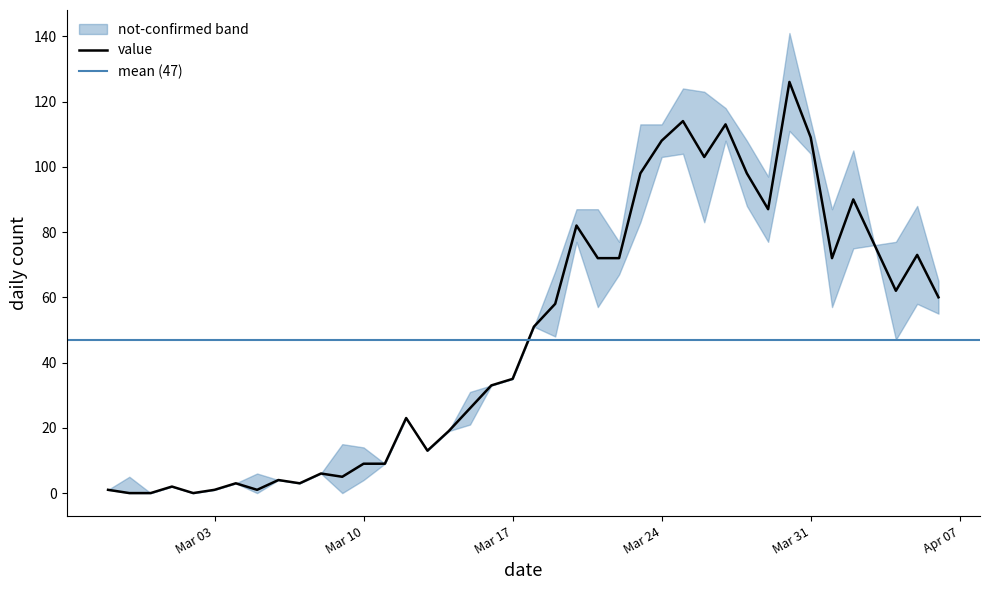

List the labels in order of value, smallest first.

2020-02-28, 2020-02-29, 2020-03-02, 2020-02-27, 2020-03-03, 2020-03-05, 2020-03-01, 2020-03-04, 2020-03-07, 2020-03-06, 2020-03-09, 2020-03-08, 2020-03-10, 2020-03-11, 2020-03-13, 2020-03-14, 2020-03-12, 2020-03-15, 2020-03-16, 2020-03-17, 2020-03-18, 2020-03-19, 2020-04-06, 2020-04-04, 2020-03-21, 2020-03-22, 2020-04-01, 2020-04-05, 2020-04-03, 2020-03-20, 2020-03-29, 2020-04-02, 2020-03-23, 2020-03-28, 2020-03-26, 2020-03-24, 2020-03-31, 2020-03-27, 2020-03-25, 2020-03-30